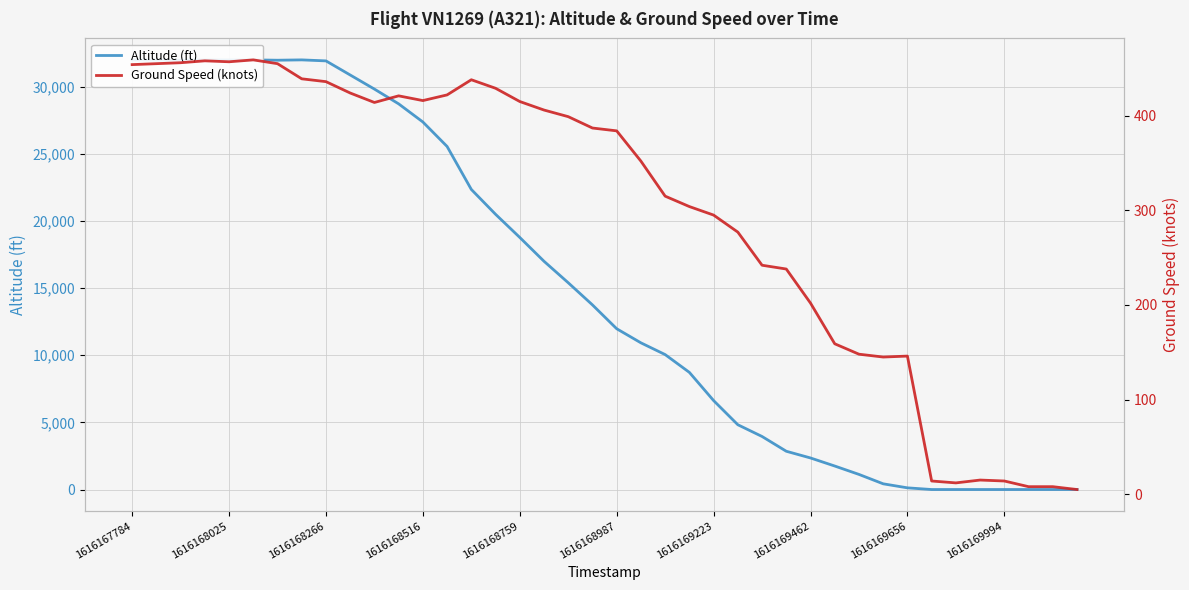

At which label is Ground Speed (knots) closest to 232?

27